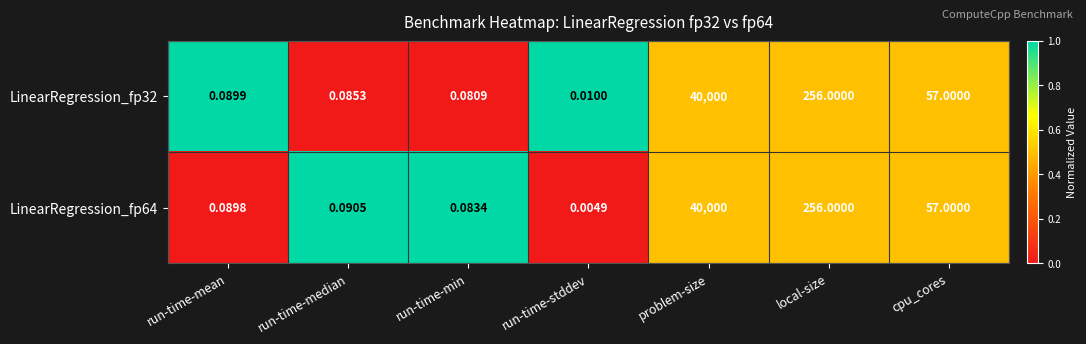

List the labels in order of LinearRegression_fp64 value, smallest first.

run-time-stddev, run-time-min, run-time-mean, run-time-median, cpu_cores, local-size, problem-size